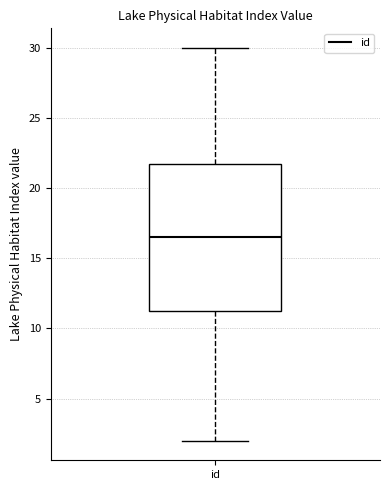

Where is the upper edge of the box for id on the y-axis? The values are not printed on the chart, so give them approximately, as read against the axis.

22.0